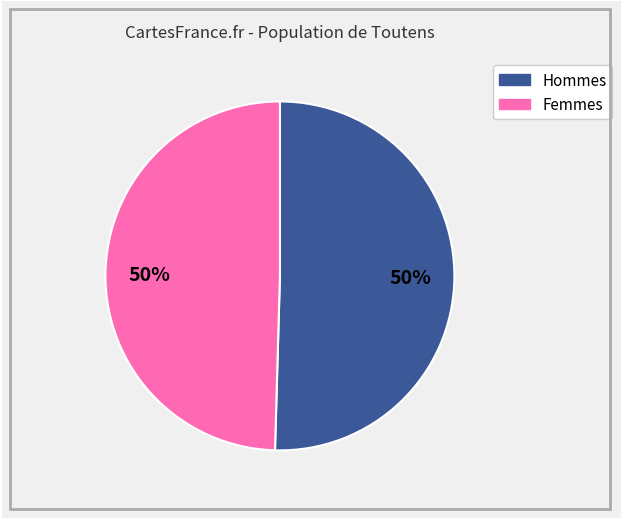

To the nearest percent, what is the average slice percentage?

50%